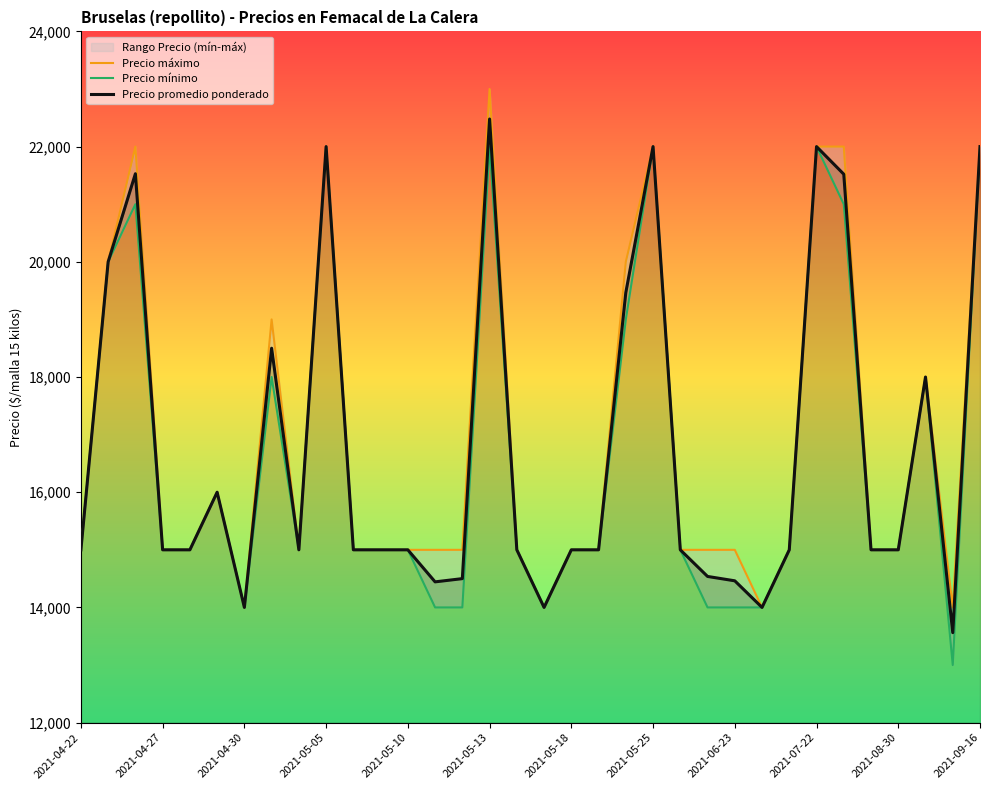

Which category has the highest value in the Precio promedio ponderado series?

2021-05-13